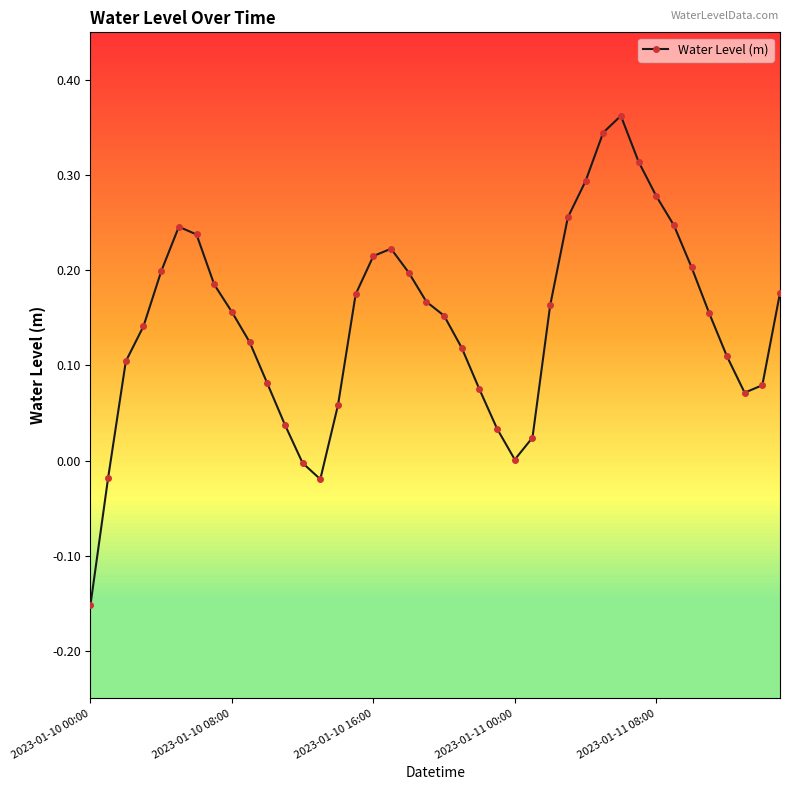

What is the difference between the maximum and minimum values?

0.5